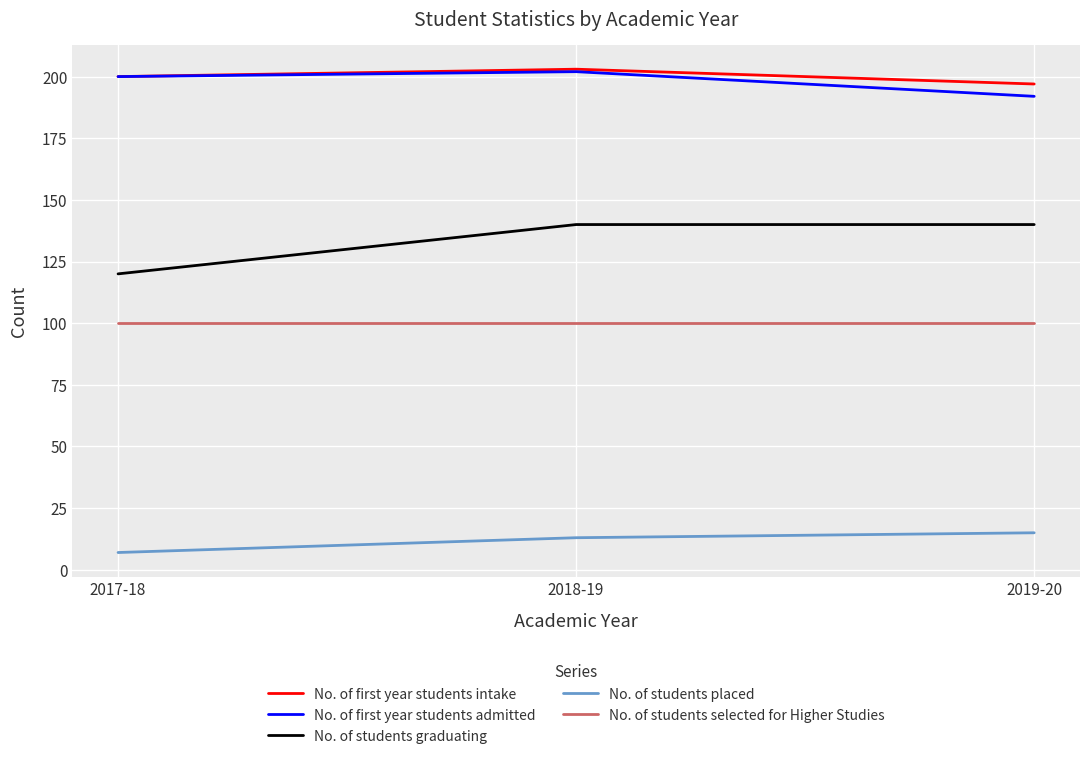

What is the maximum value shown in the chart?

203